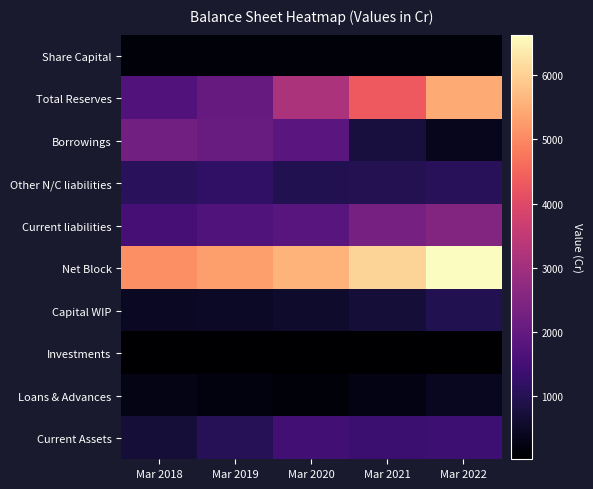

Which series has the widest spread of values?

Total Reserves